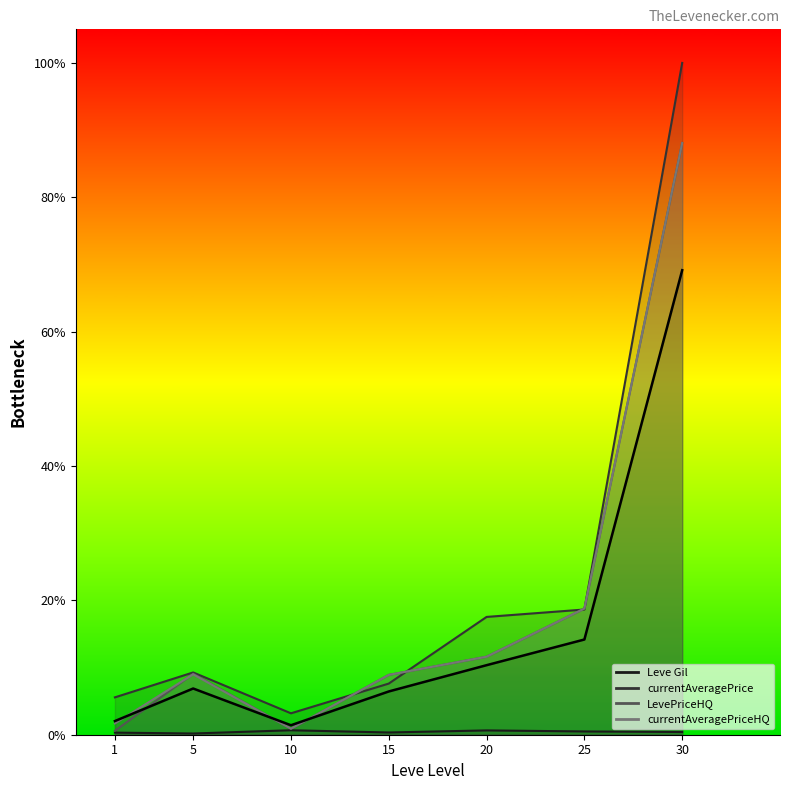

The value at 25 is 0.1. True or false?

True